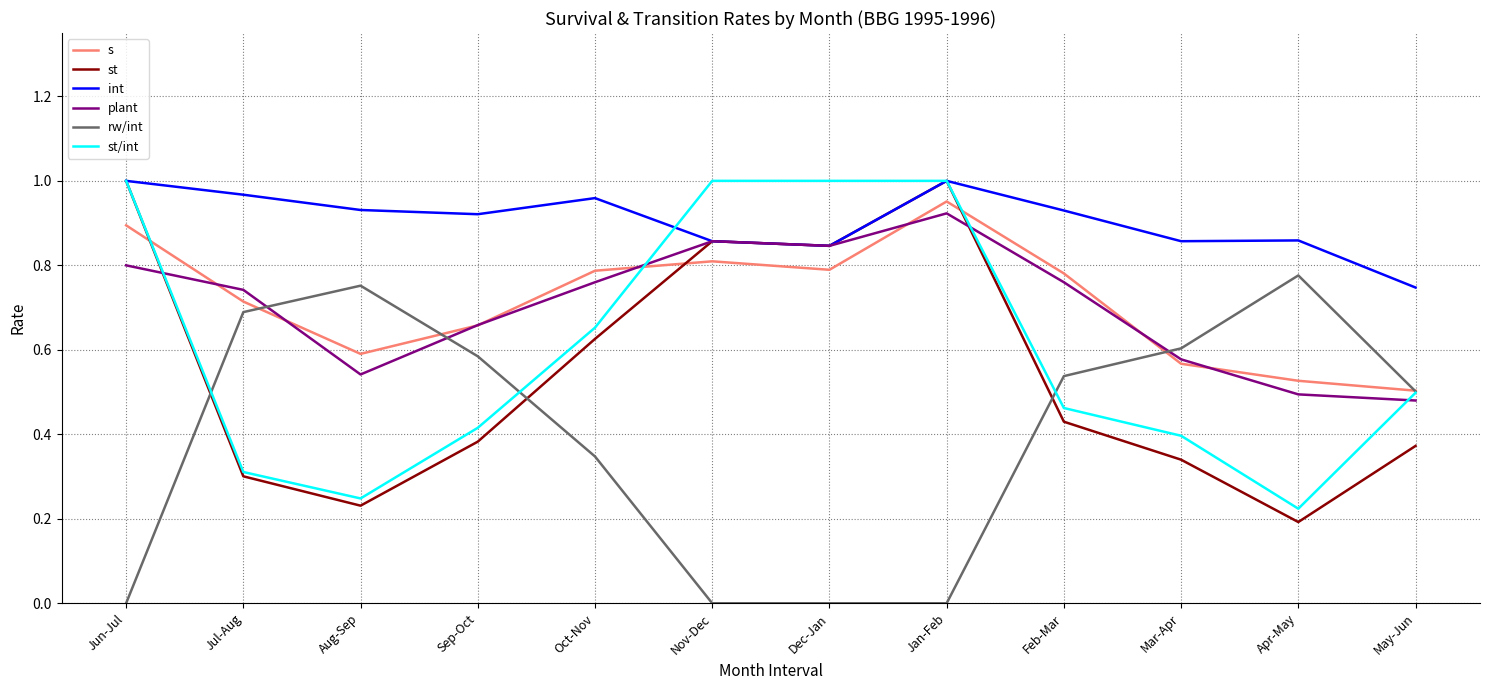

Which series has the largest total across all categories?

int